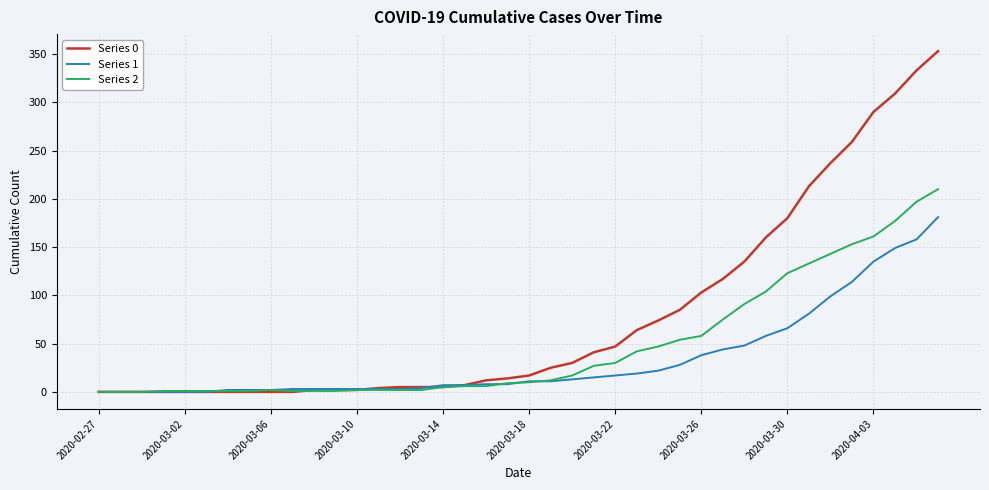

List the series in order of their peak value, lowest first.

Series 1, Series 2, Series 0